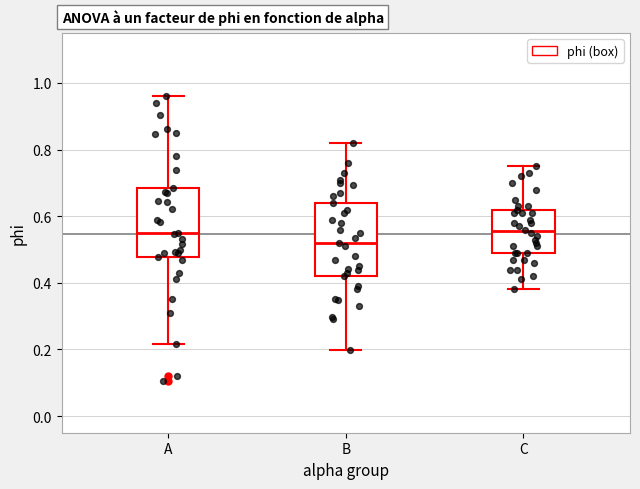

Reading left to right, read every box against the y-axis: the position of its median line, the range the box covers, and the ends of its whiskers. The values are not printed on the chart, so give them approximately, as read against the axis.

A: median 0.54, box 0.48 to 0.68, whiskers 0.22 to 0.96
B: median 0.52, box 0.42 to 0.64, whiskers 0.20 to 0.82
C: median 0.56, box 0.50 to 0.62, whiskers 0.38 to 0.76